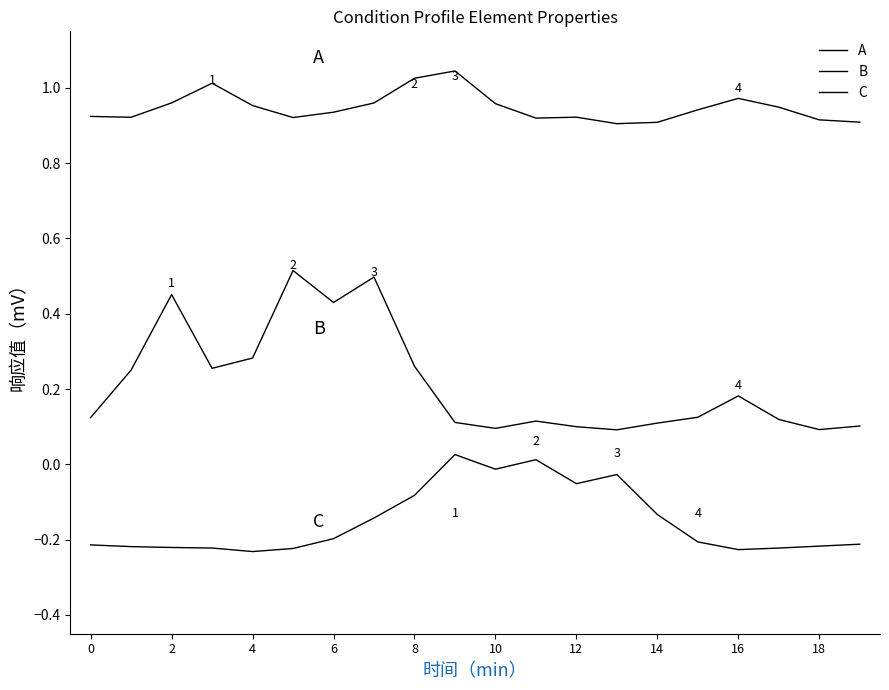

Does the chart display data point markers on the line(s)?

No